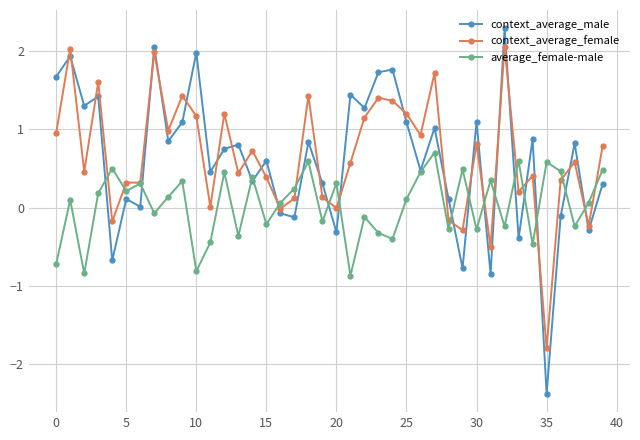

What is the sum of all context_average_female values?

26.0